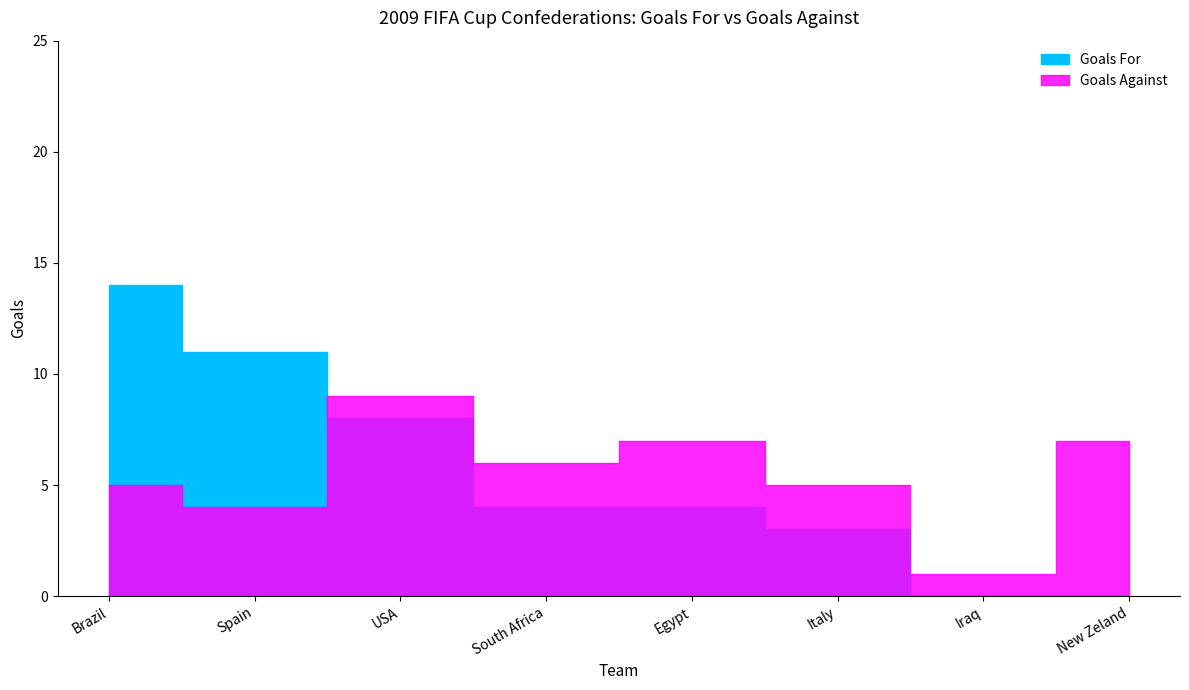

True or false: Goals For and Goals Against intersect in this chart.

True